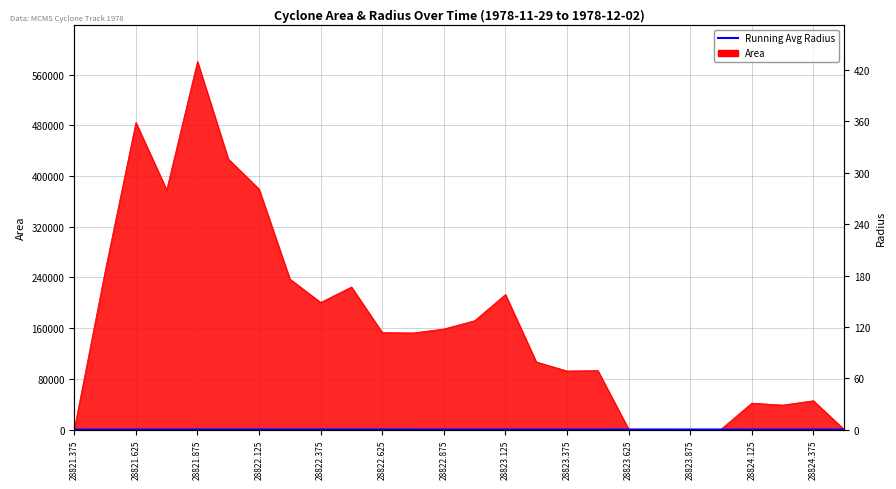

Which category has the lowest value across all series?

28821.375